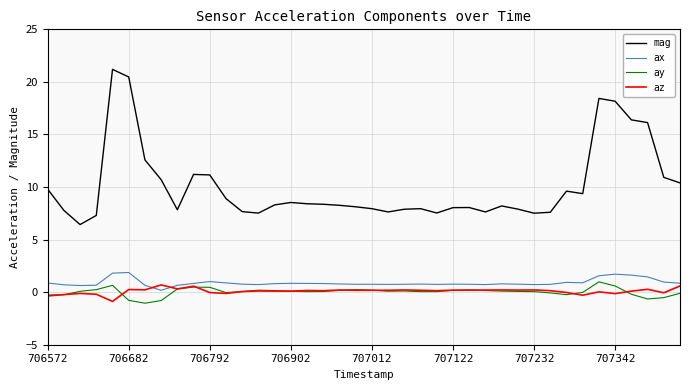

True or false: ax and az cross at least once.

True